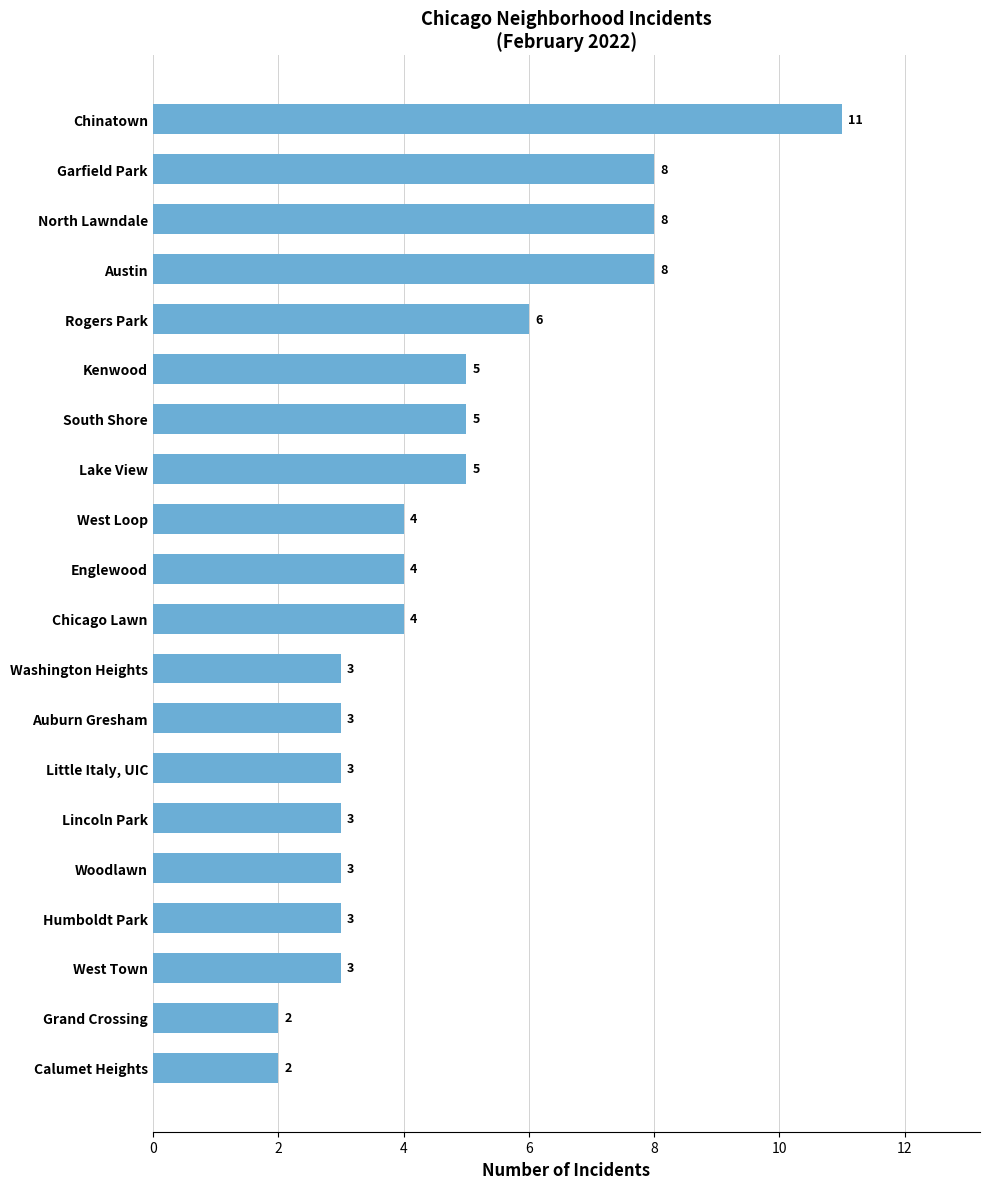

What is the smallest value displayed?

2